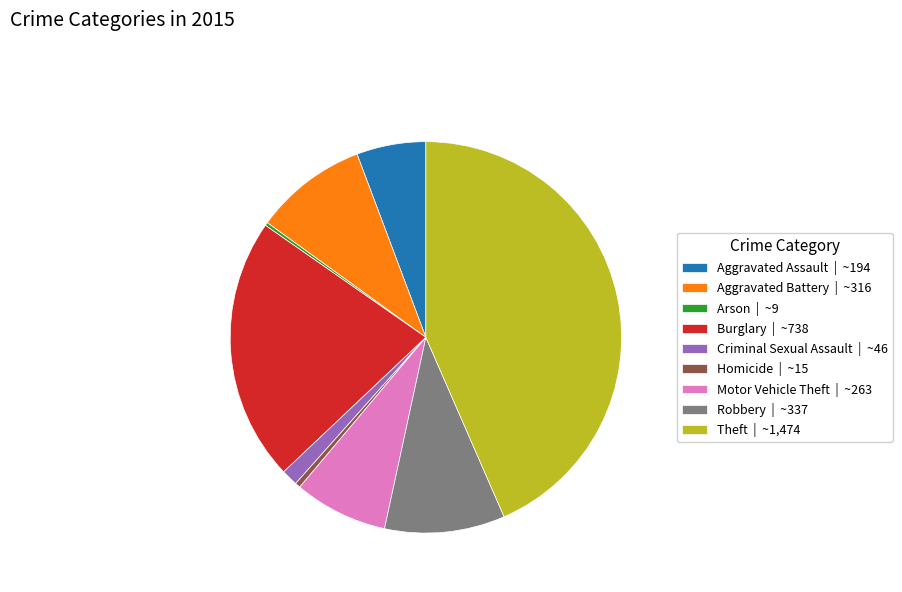

Is Homicide | ~15 the majority of the pie?

No